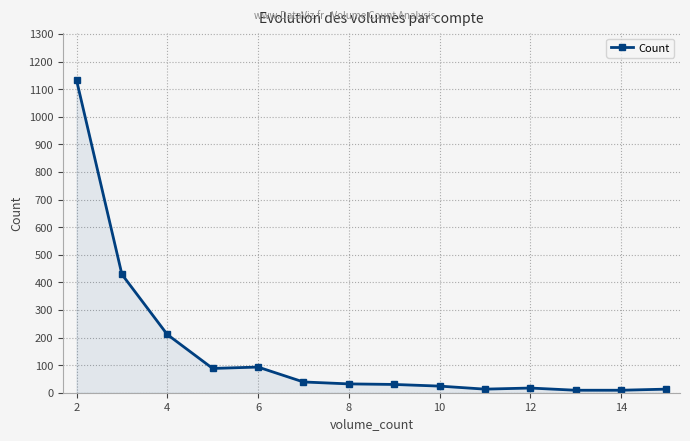

What is the greatest value displayed?

1133